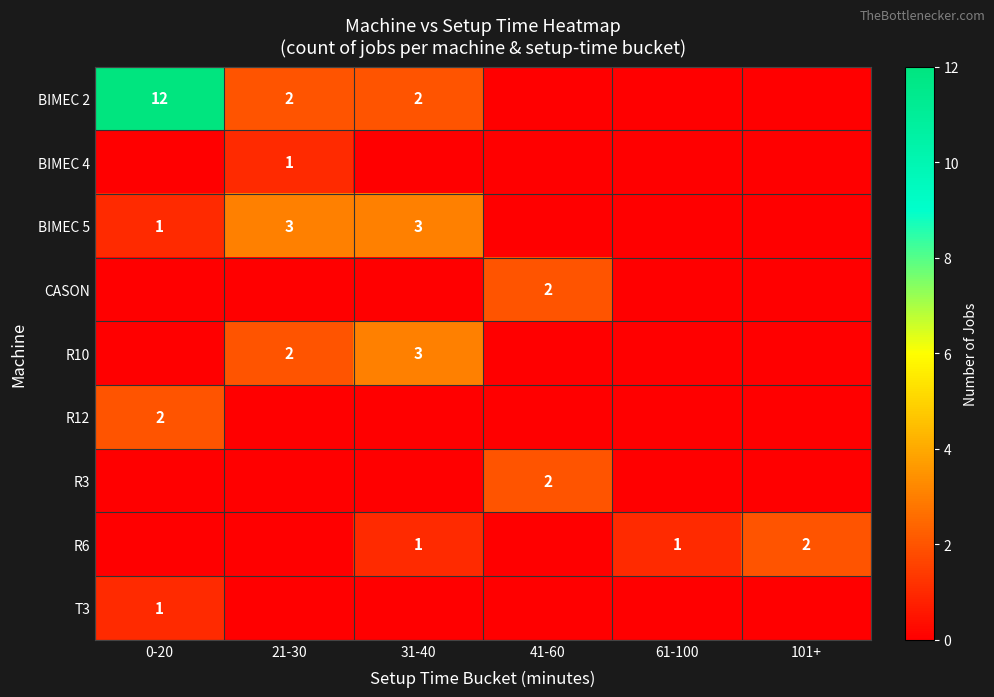

How many positive values does the BIMEC 4 series have?

1